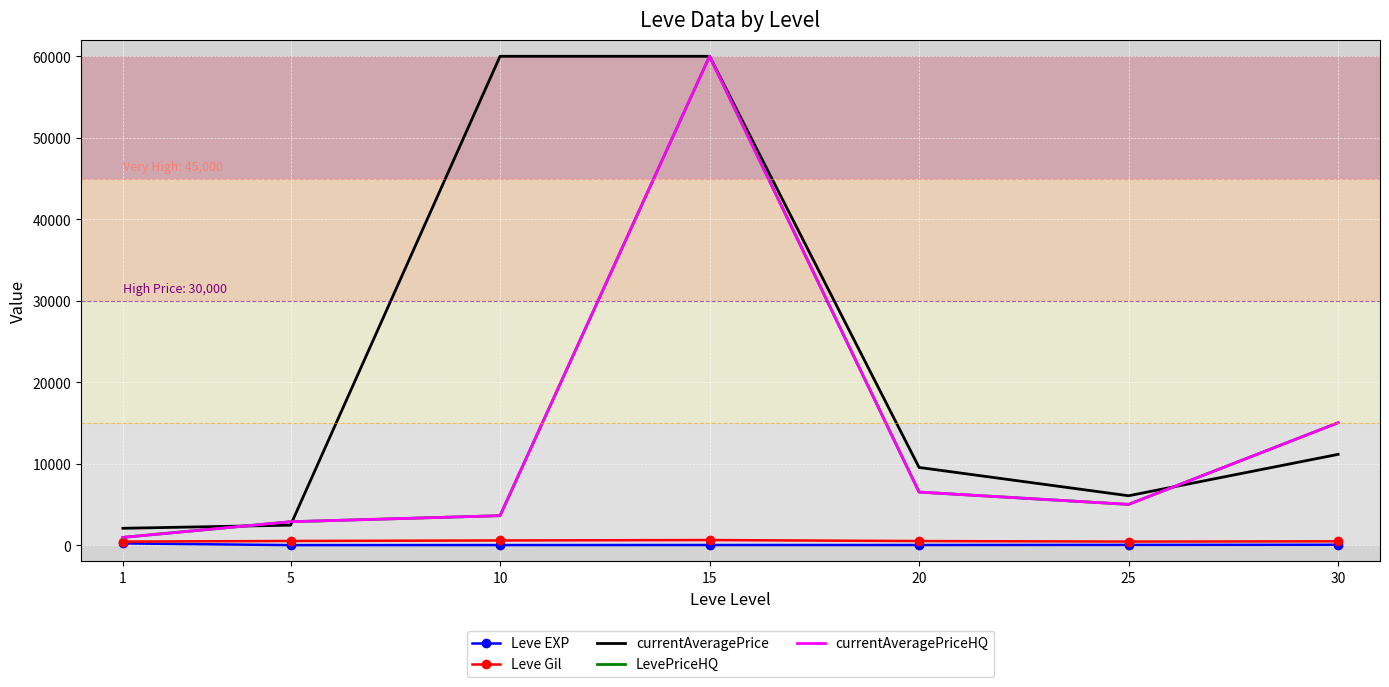

The LevePriceHQ series shows 60000.0 at 15. True or false?

True